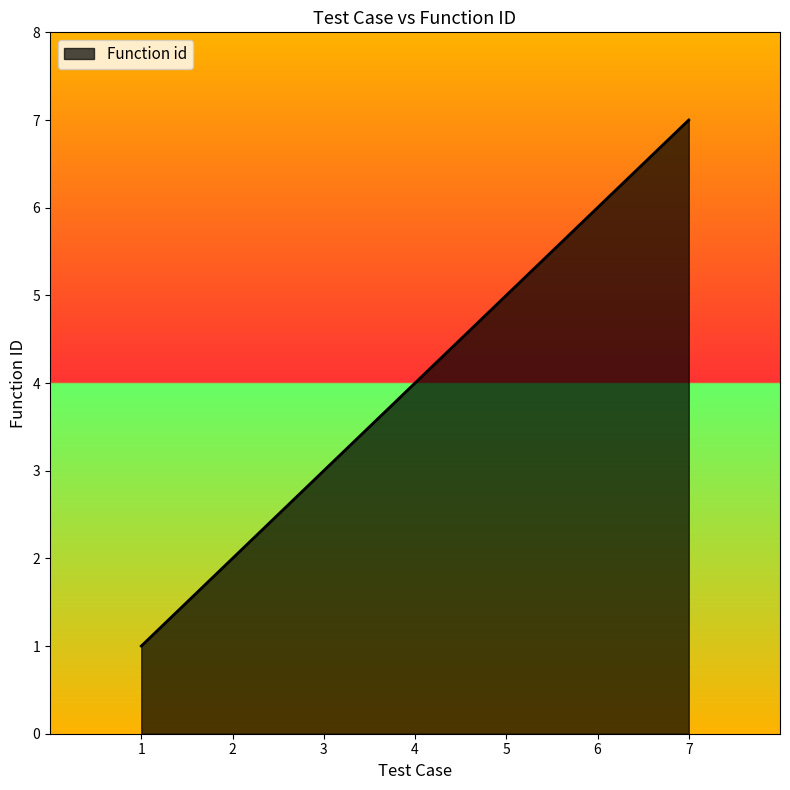

True or false: the data has more than 2 interior local peaks.

False